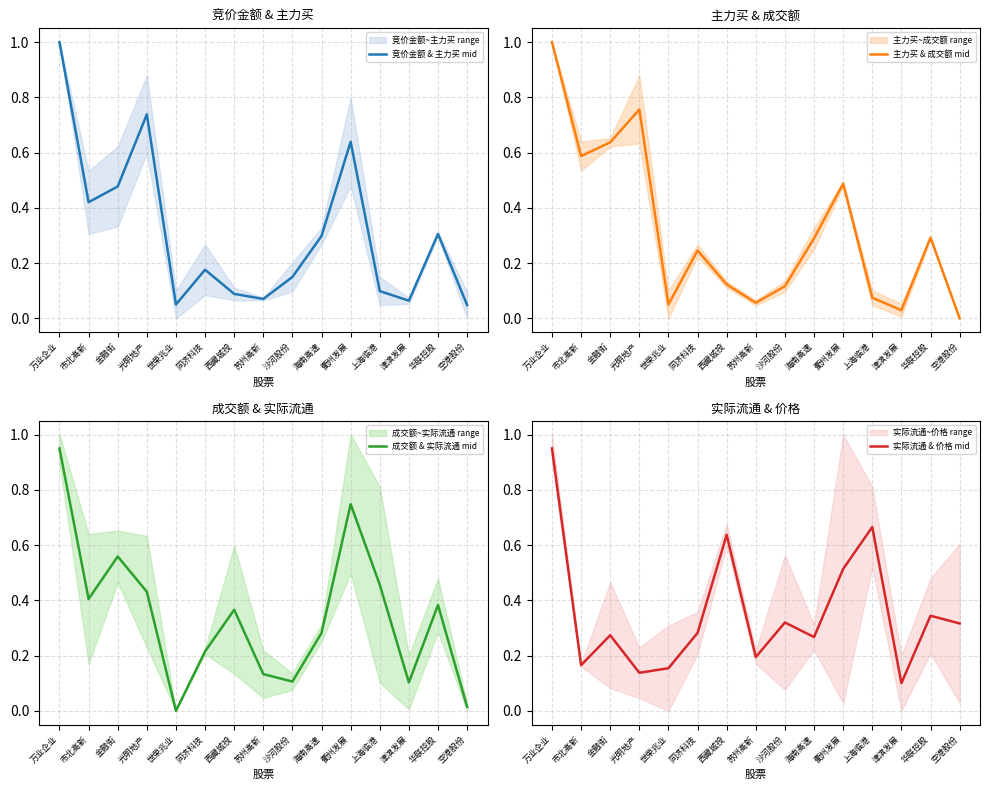

What is the value of the 实际流通 & 价格 mid point at the 5th from the left?

0.2